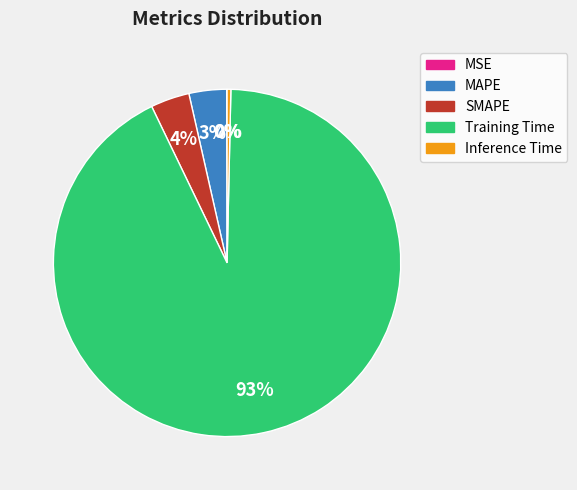

Do Training Time and MAPE together represent more than half of the pie?

Yes